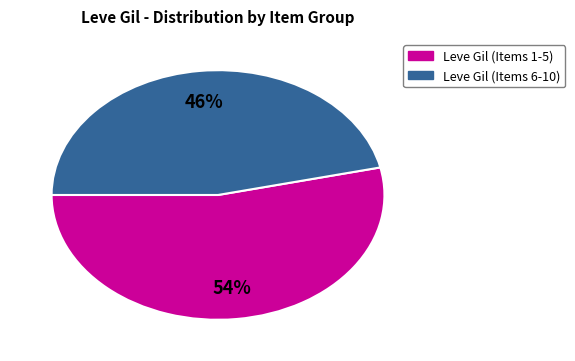

Does any single category account for the majority?

Yes